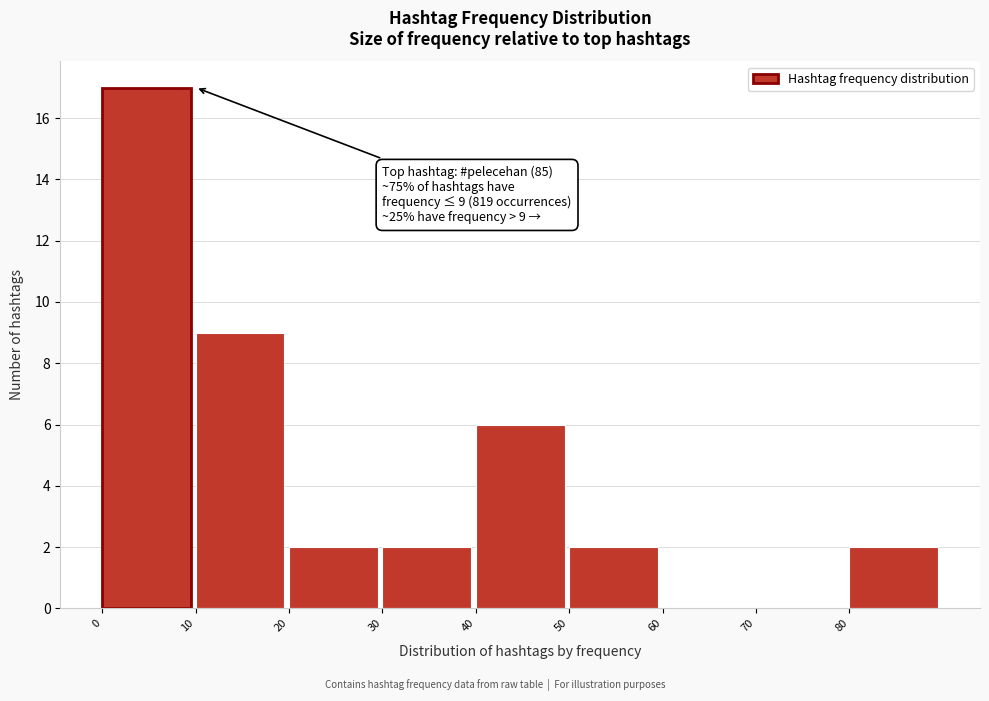

Over which range of the x-axis is the bar tallest?

0 to 10